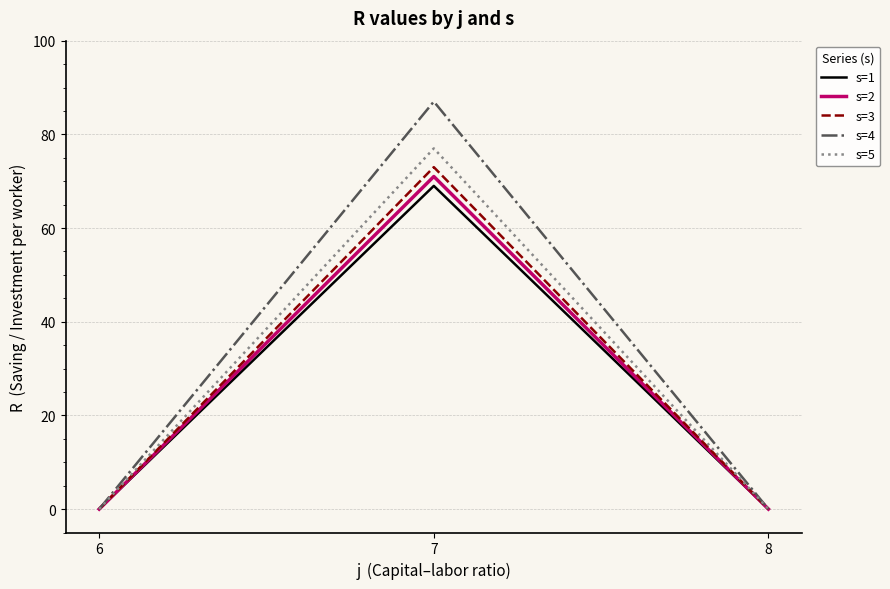

Which series has the largest range (max minus min)?

s=4